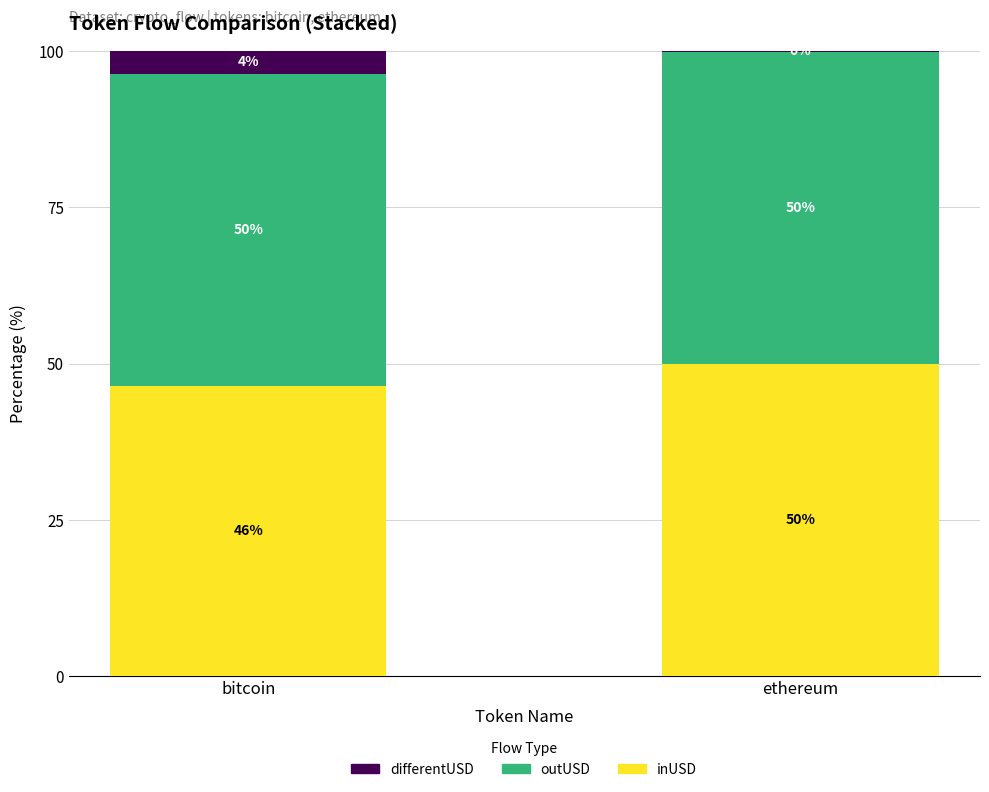

The inUSD series shows 46.4 at bitcoin. True or false?

True